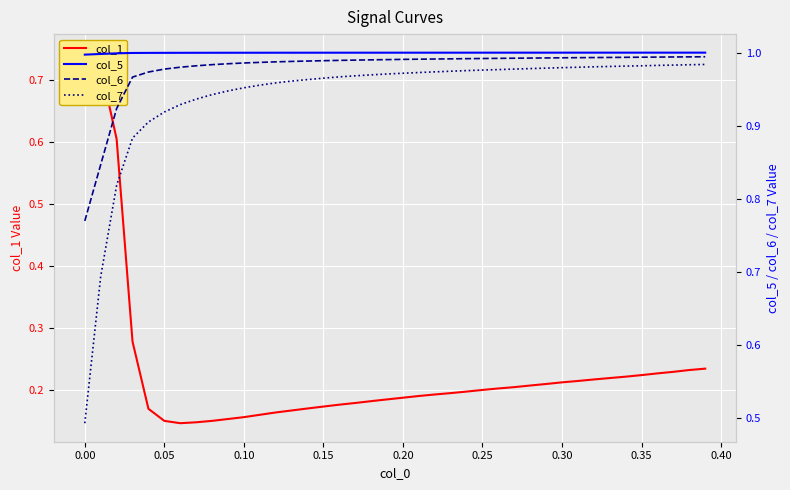

What is the value of the col_5 point at the 1st from the left?

1.0